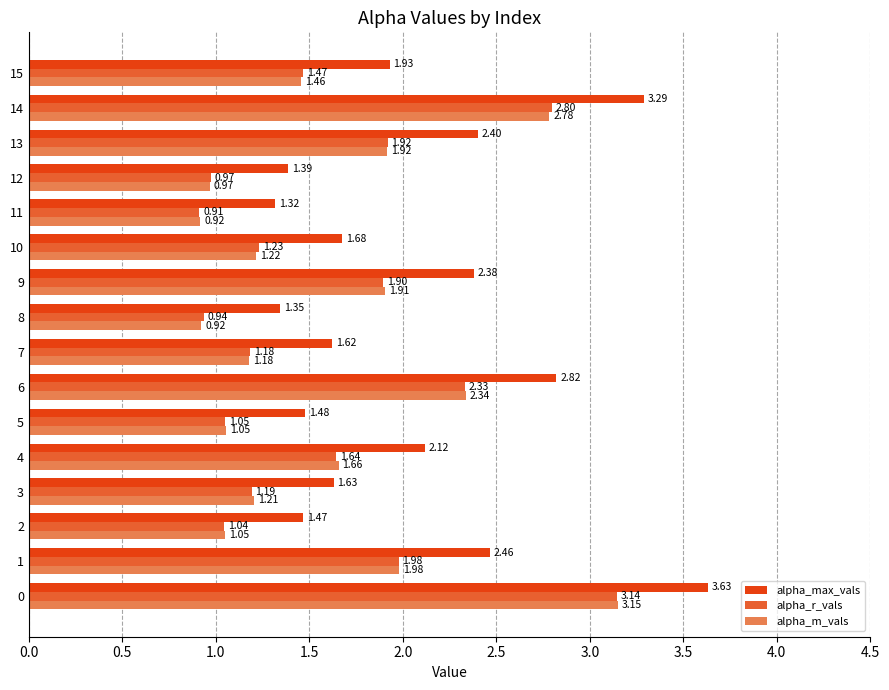

Is the value of alpha_max_vals at 15 greater than the value of alpha_m_vals at 10?

Yes